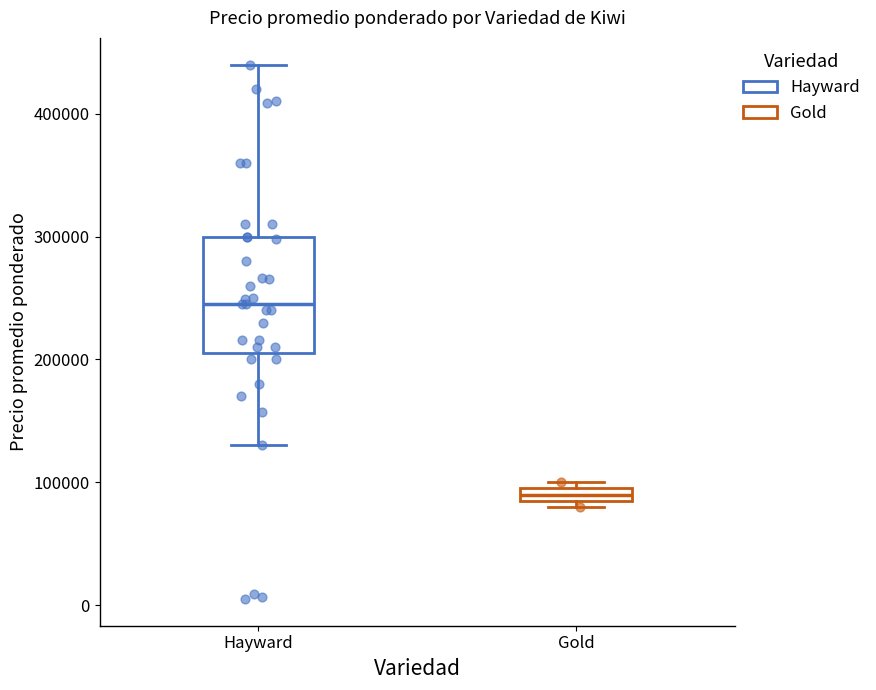

Which box is the tallest, from its lower edge to its upper edge?

Hayward